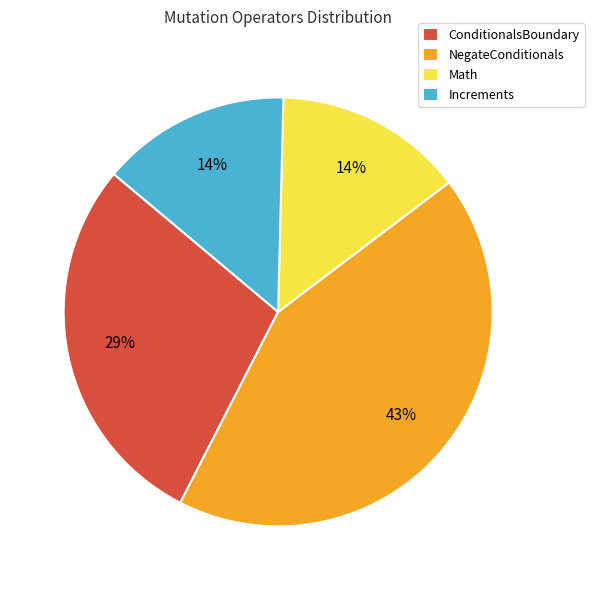

To the nearest percent, what is the difference between the largest and smallest slice percentages?

29%